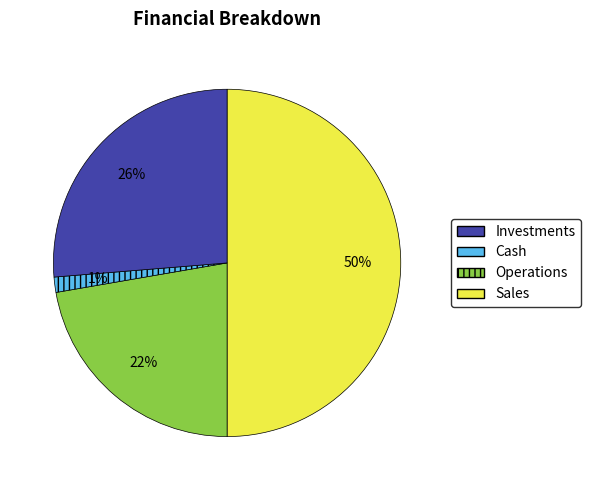

How many slices are in this pie chart?

4